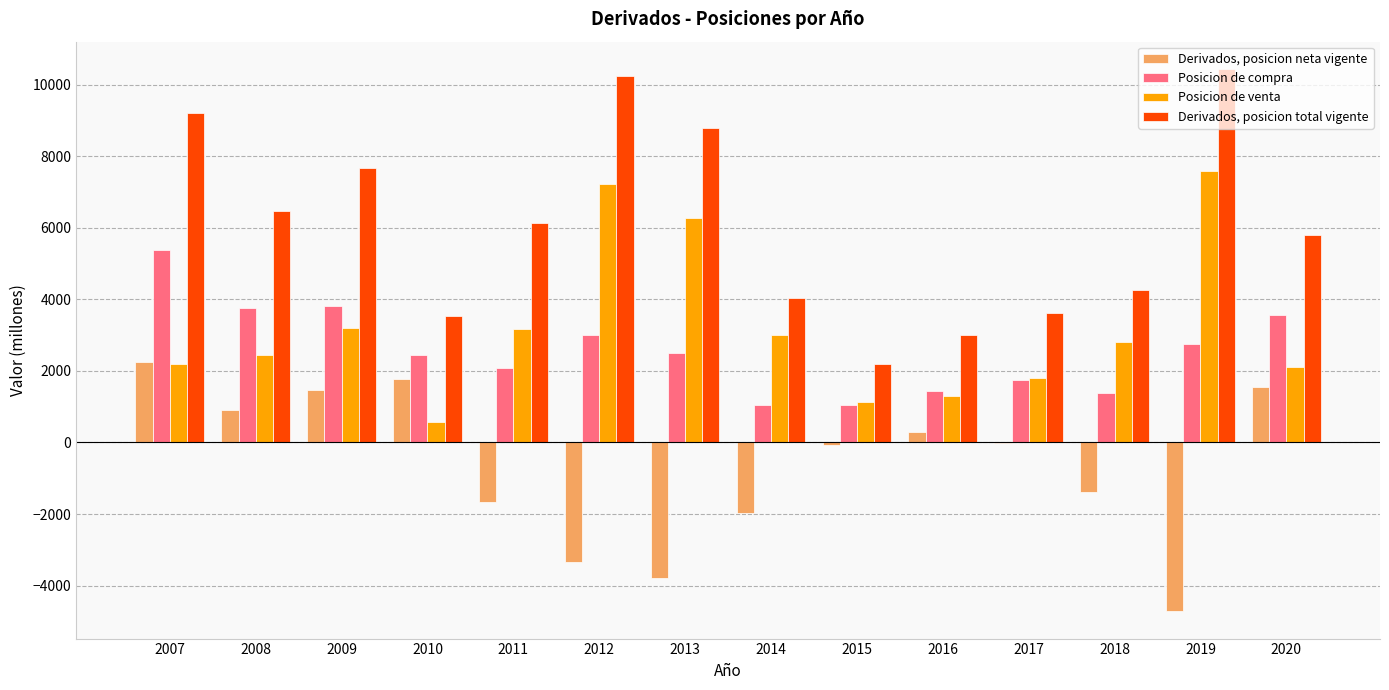

Which series has the largest total across all categories?

Derivados, posicion total vigente